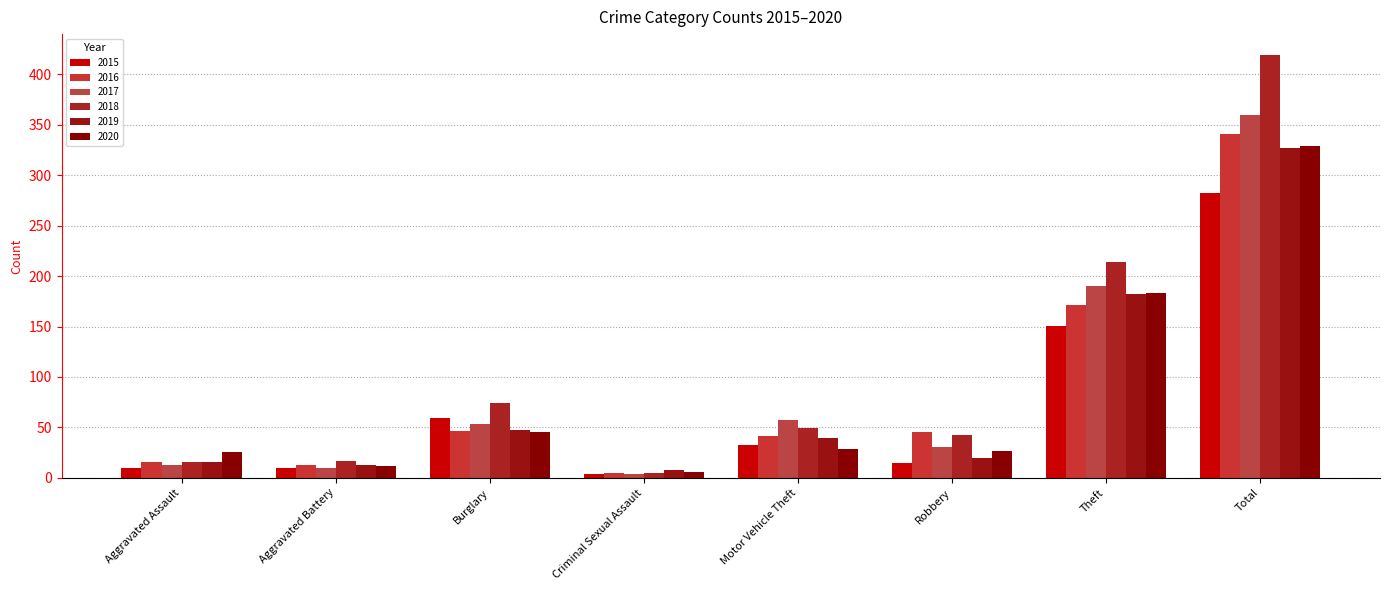

What is the greatest value displayed?

419